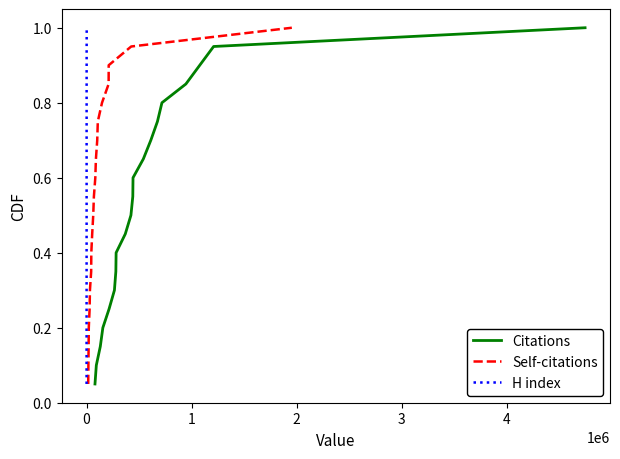

What is the difference between the maximum and minimum values in the H index series?

0.9